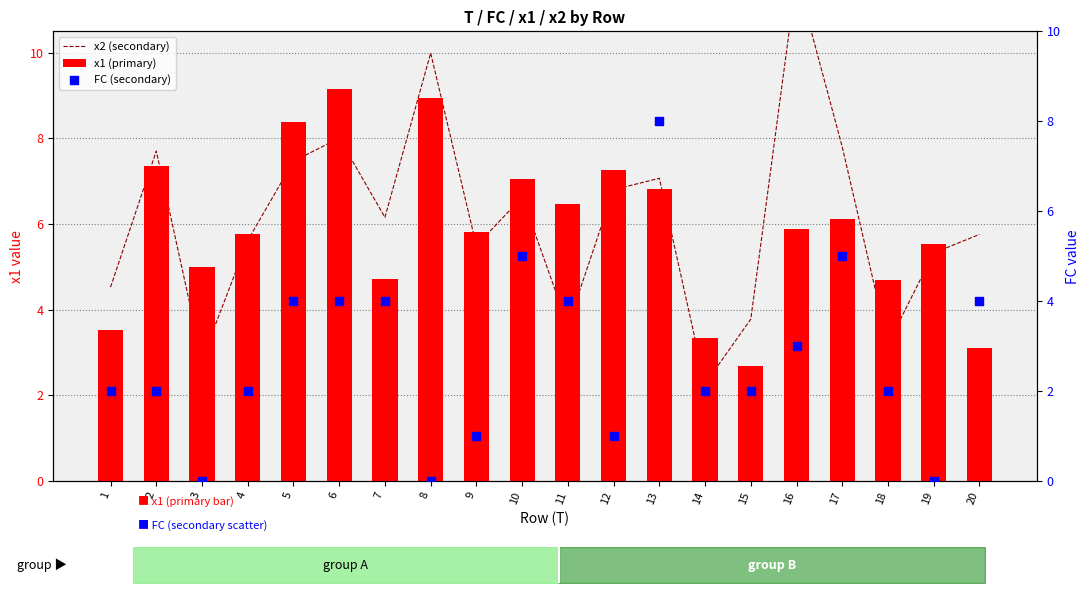

Which series contains the highest Y value?

x2 (secondary)